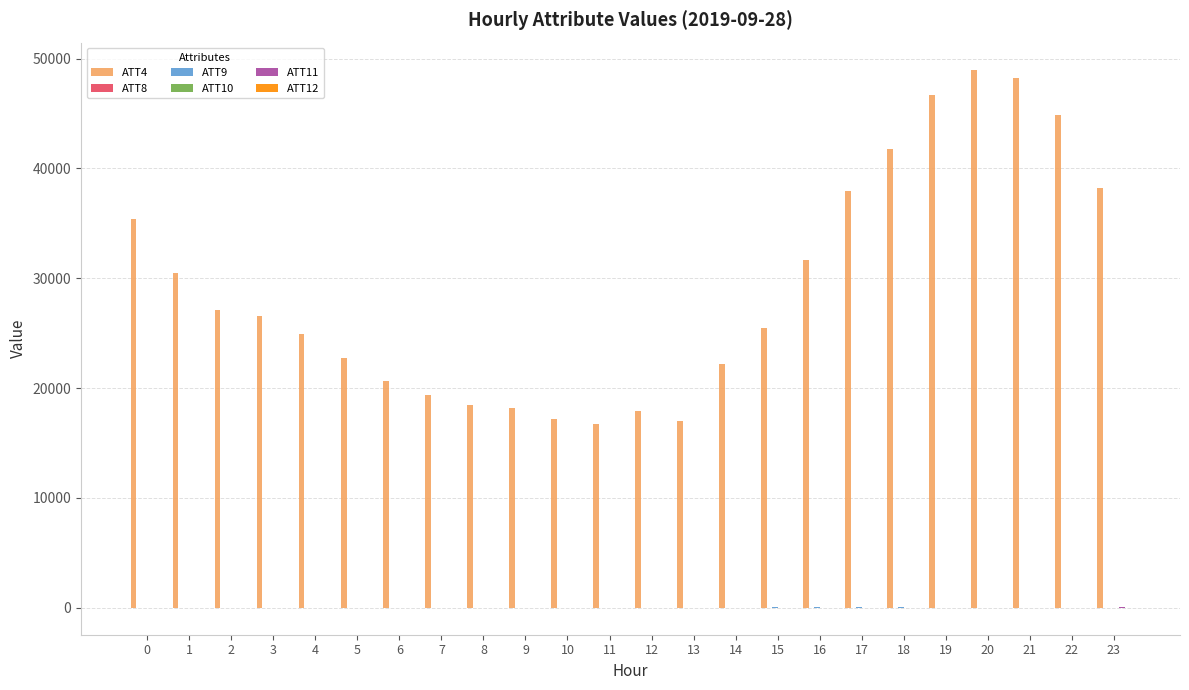

What is the greatest value displayed?

49000.0